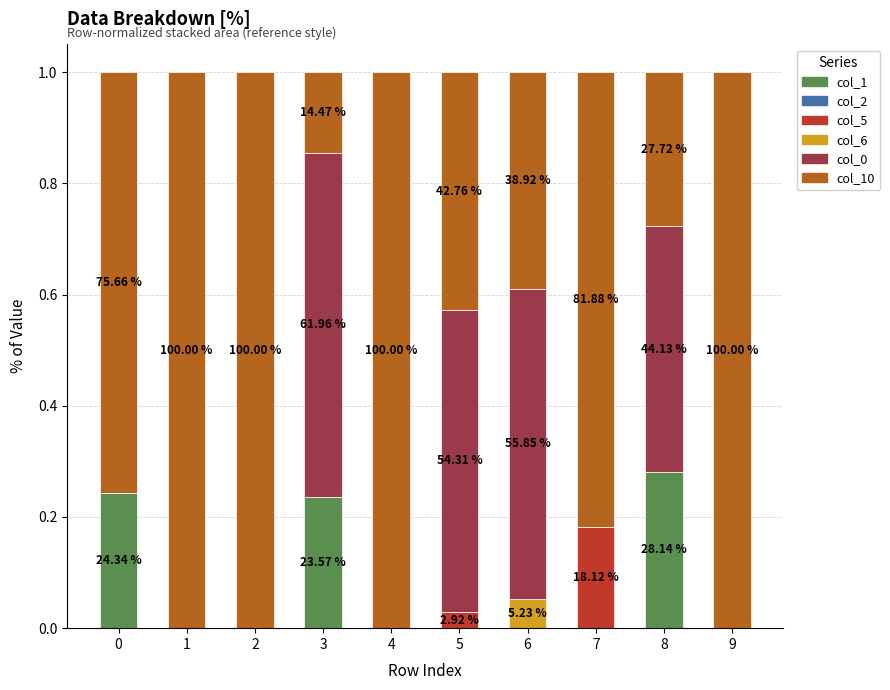

Are the bars grouped side by side (vs. stacked)?

No